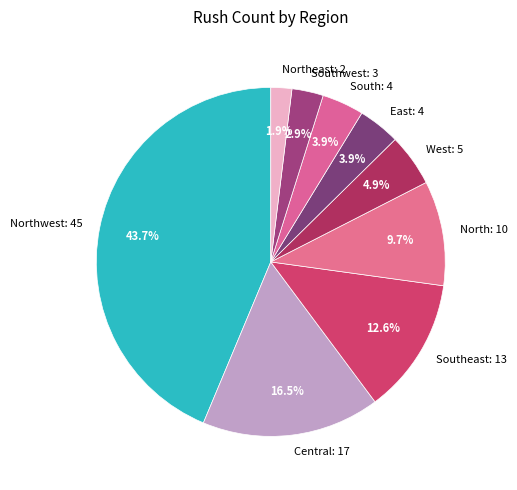

Which slice is the smallest?

Northeast: 2